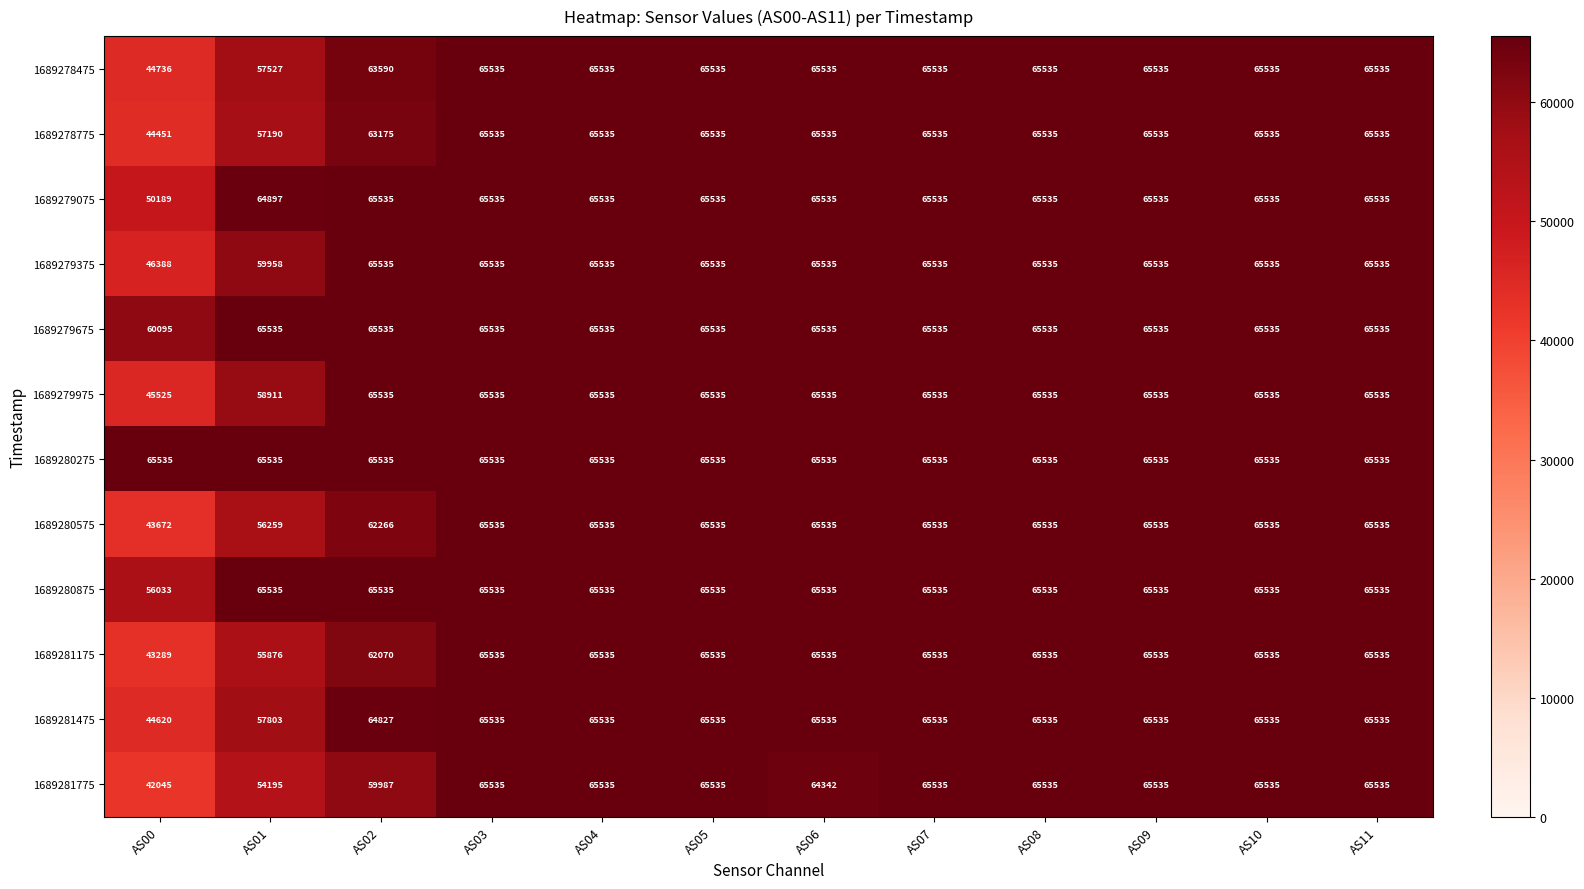

Is it true that 1689280275 equals 65535 at AS08?

True